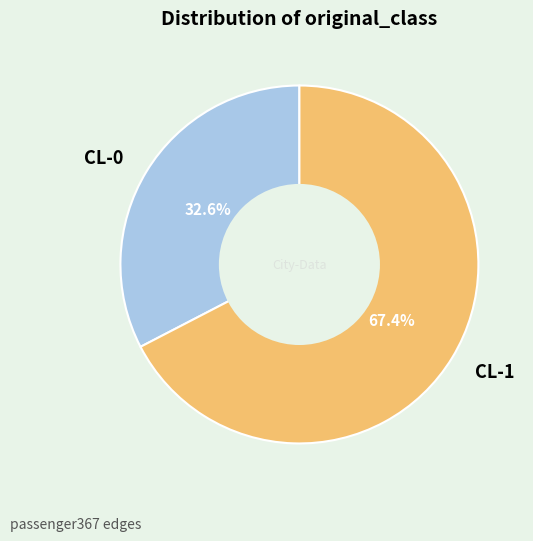

The CL-1 slice represents 53% of the pie. True or false?

False